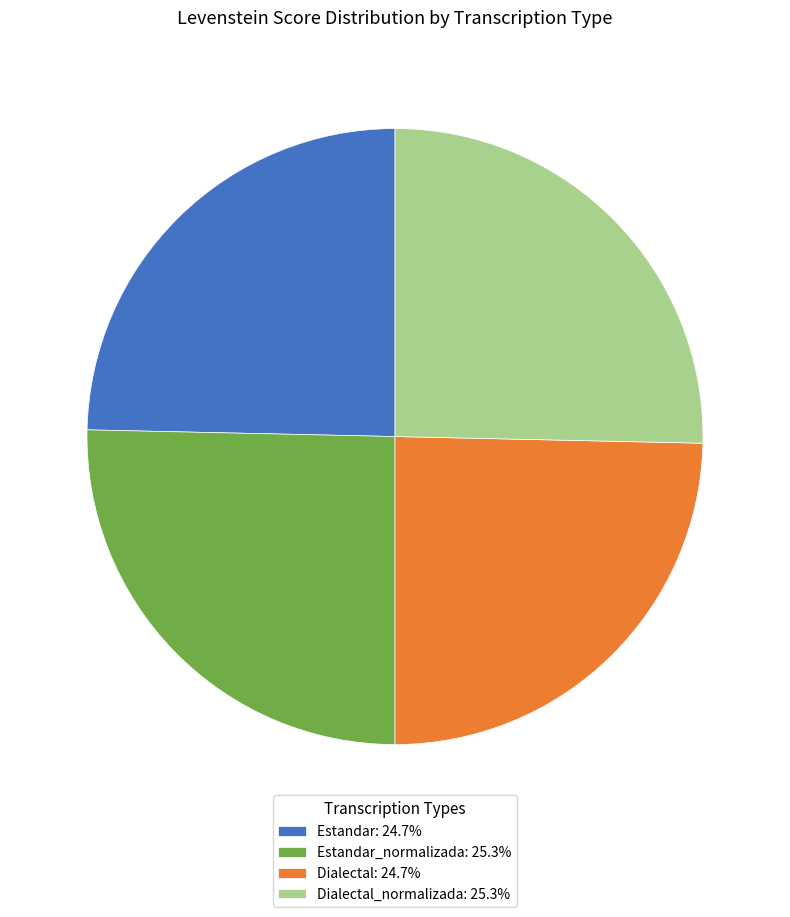

Is there a majority slice in this chart?

No